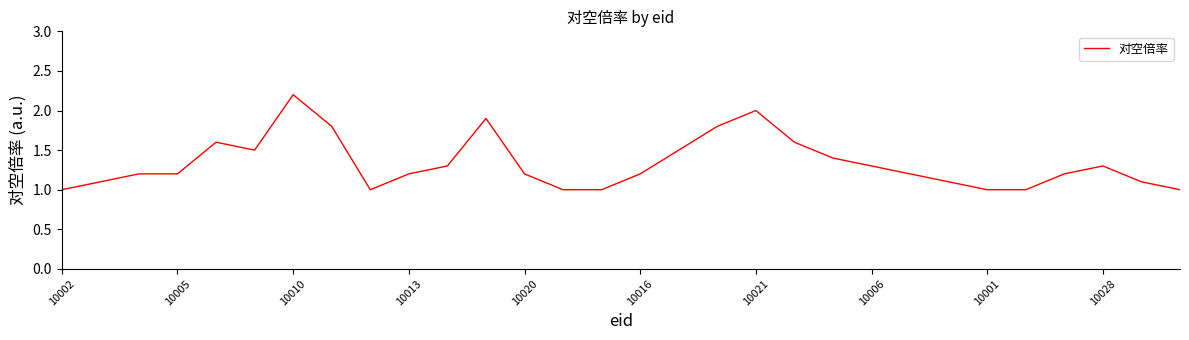

Reading left to right, what are all the values shown in this chart?

1.0	1.1	1.2	1.2	1.6	1.5	2.2	1.8	1.0	1.2	1.3	1.9	1.2	1.0	1.0	1.2	1.5	1.8	2.0	1.6	1.4	1.3	1.2	1.1	1.0	1.0	1.2	1.3	1.1	1.0